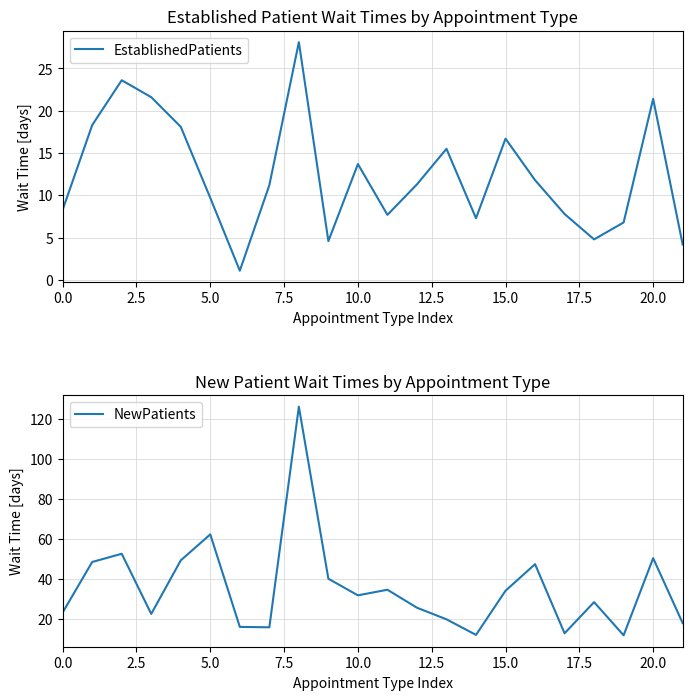

Rank the series by their average value, from highest to lowest.

NewPatients, EstablishedPatients